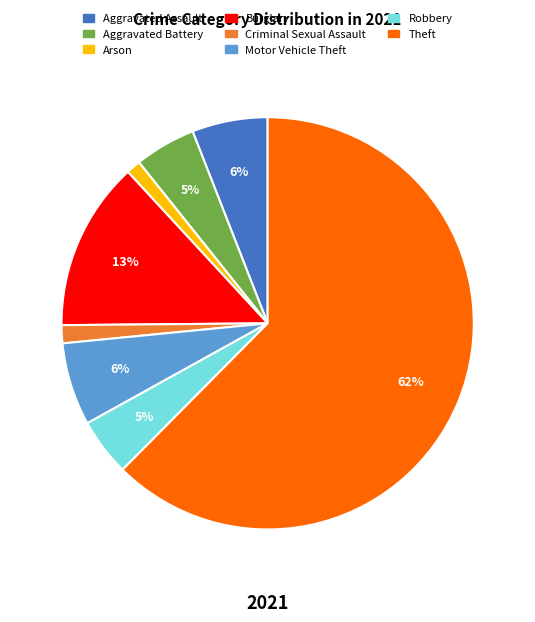

Is it true that Criminal Sexual Assault is 1% of the pie?

True